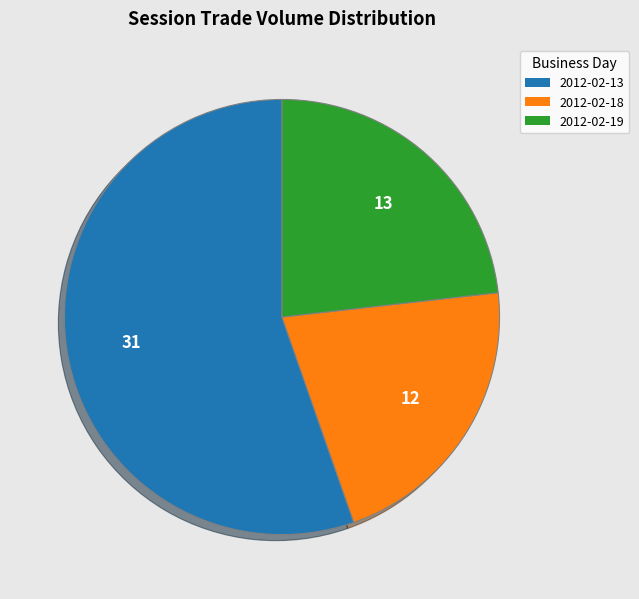

Count the number of slices in the pie.

3